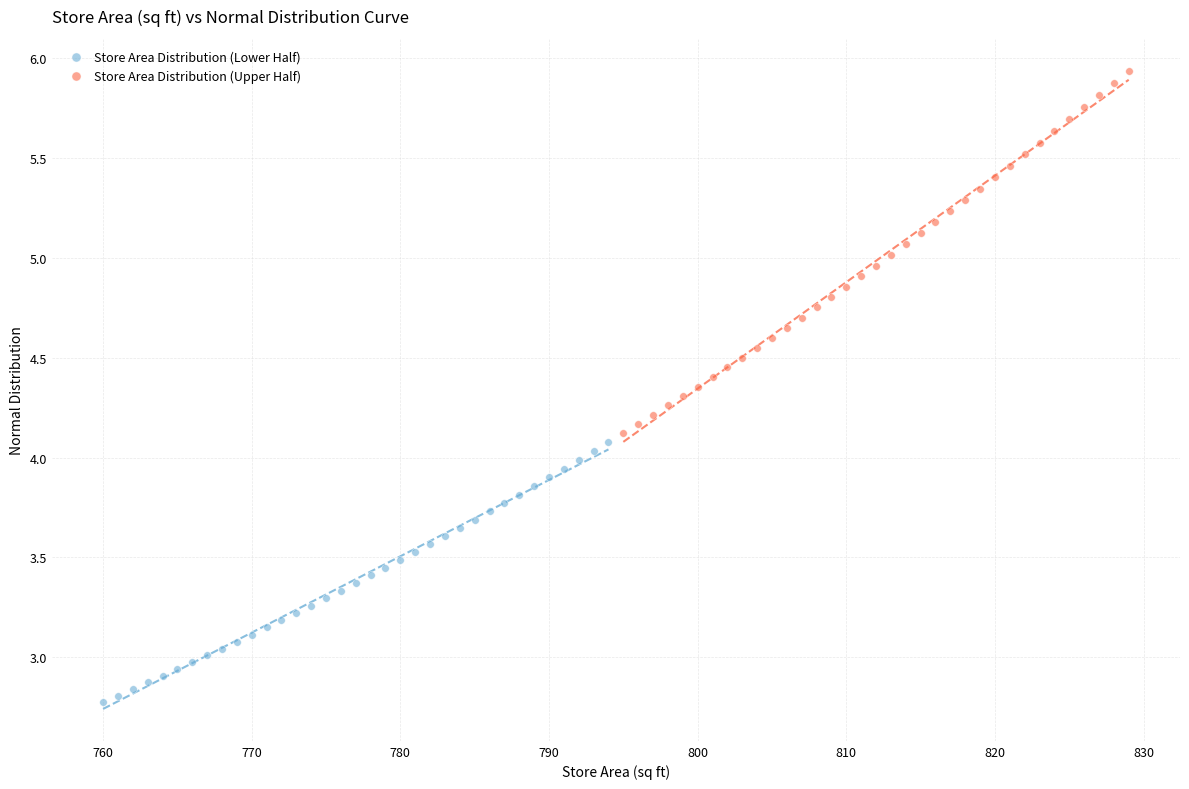

Which series reaches the minimum Y coordinate?

Store Area Distribution (Lower Half)